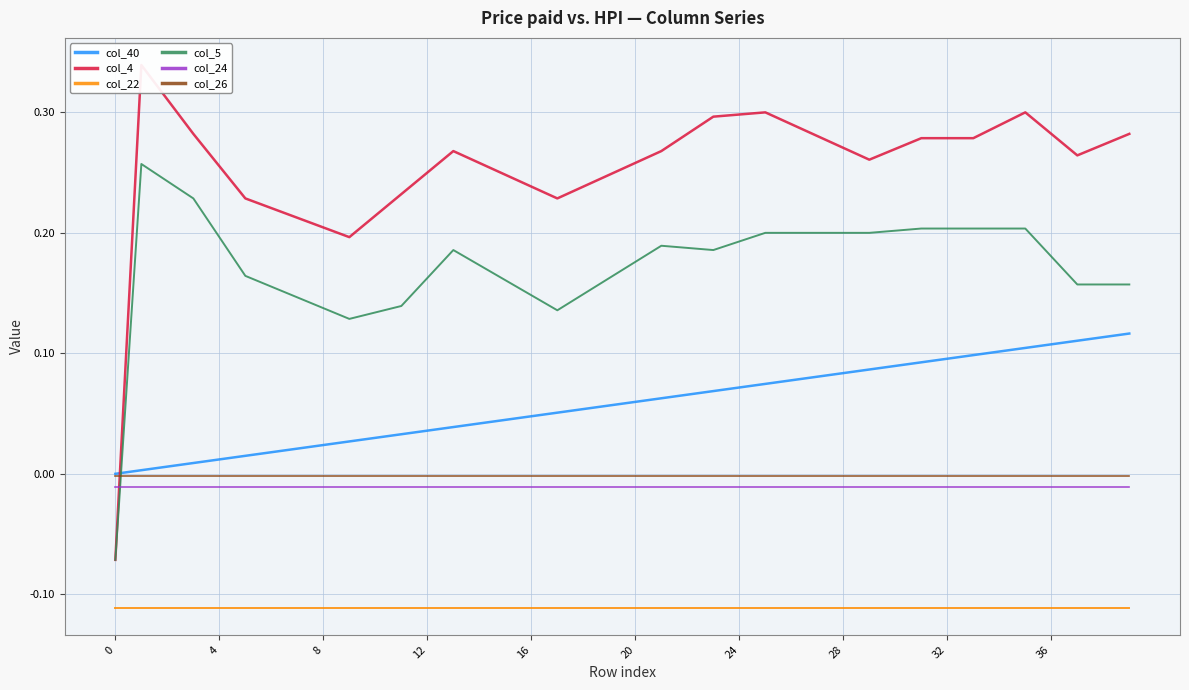

True or false: col_26 has a value of -0.0 at 24.

True